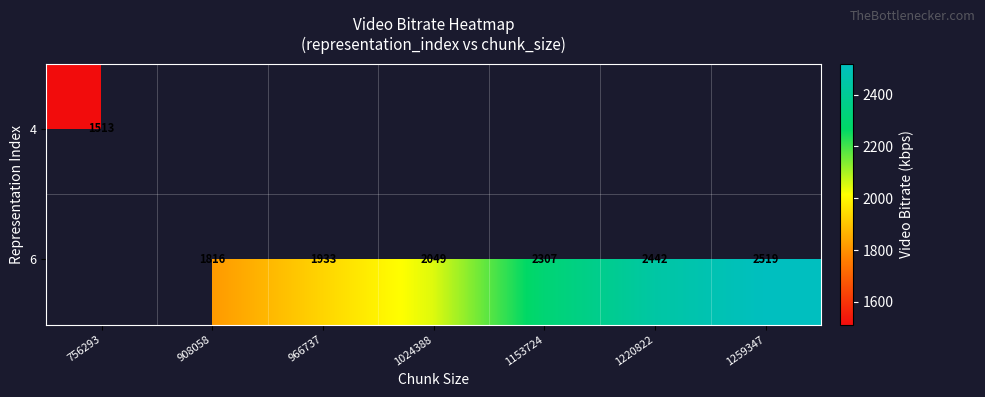

What is the minimum value shown in the chart?

1512.6